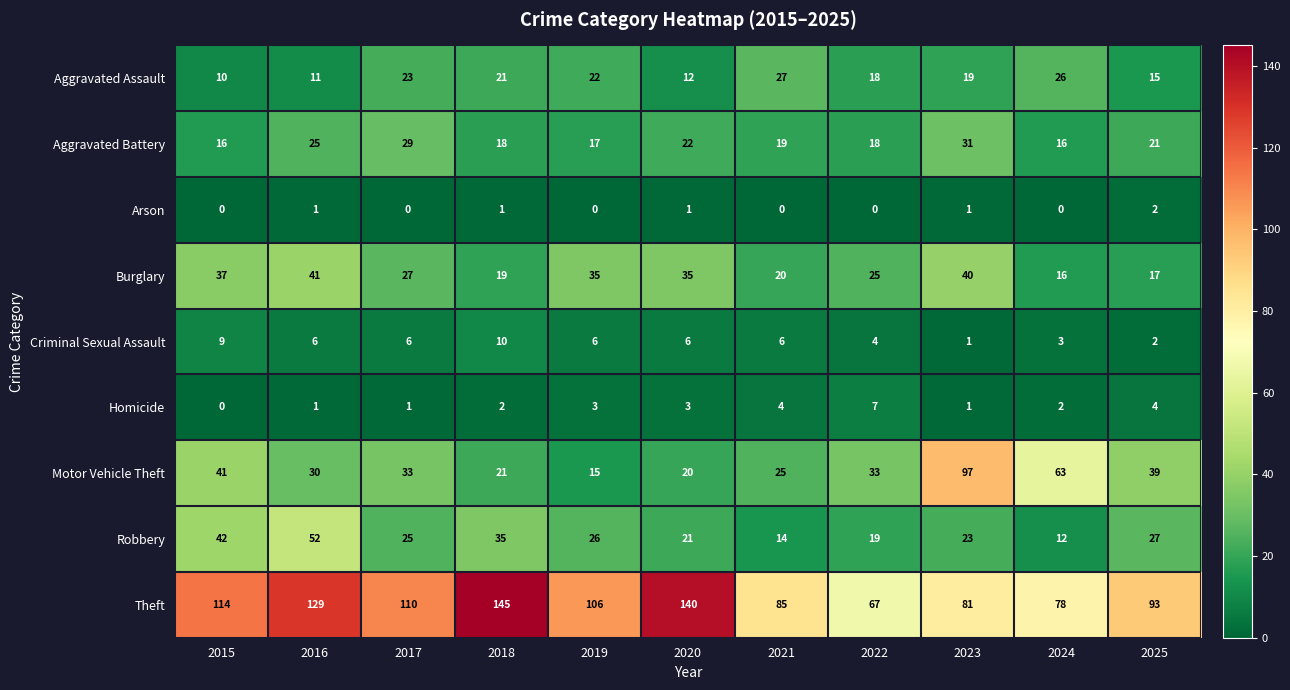

At 2017, list the series in order from largest to smallest.

Theft, Motor Vehicle Theft, Aggravated Battery, Burglary, Robbery, Aggravated Assault, Criminal Sexual Assault, Homicide, Arson